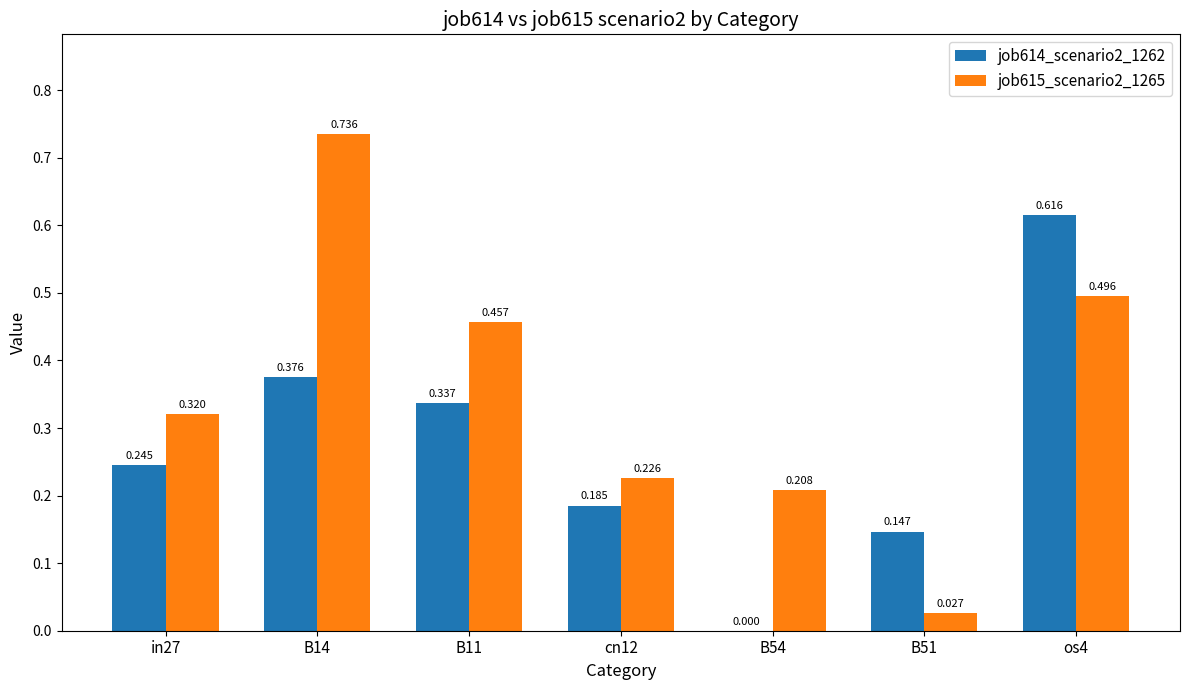

Which series has the widest spread of values?

job615_scenario2_1265